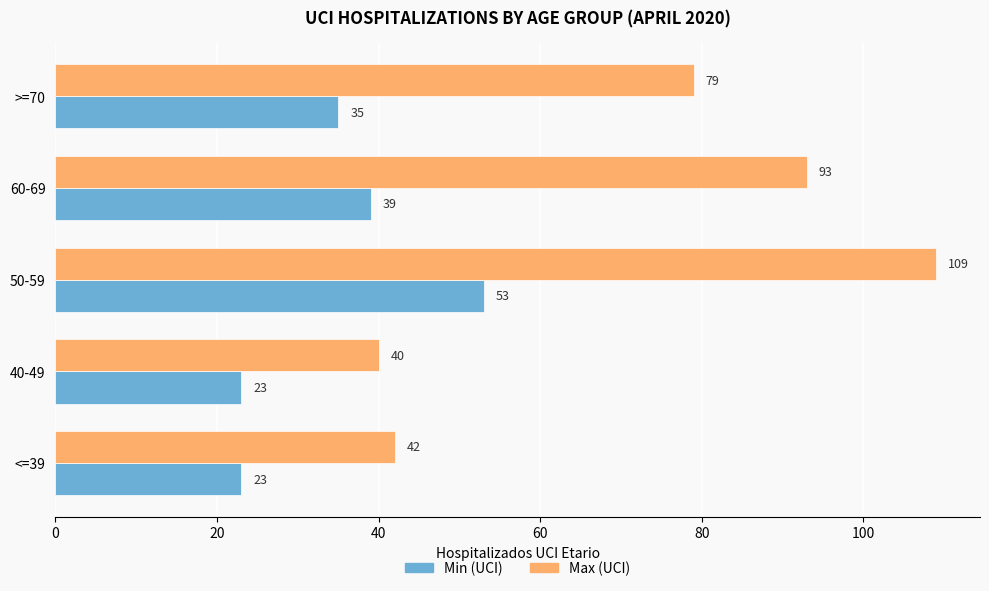

Which category has the highest value in the Min (UCI) series?

50-59